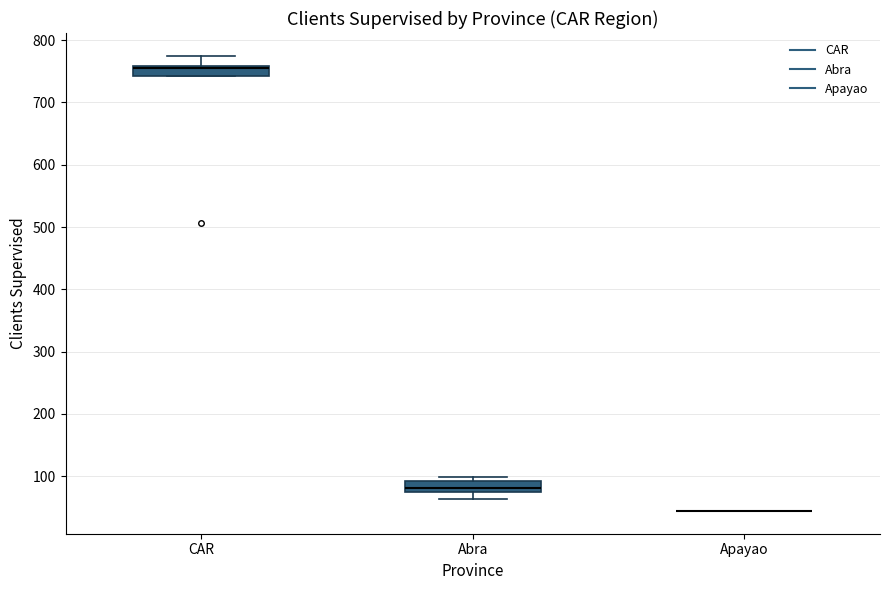

Where is the lower edge of the box for Abra on the y-axis? The values are not printed on the chart, so give them approximately, as read against the axis.

70